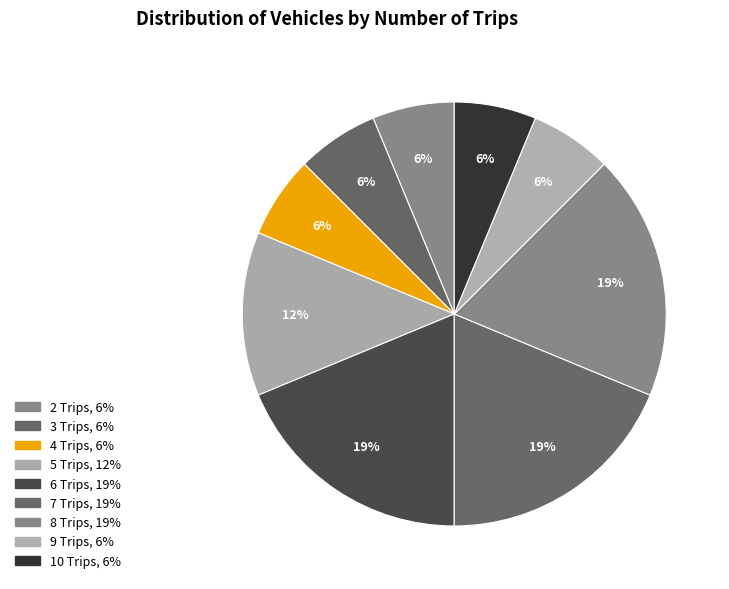

Does 4 represent more than half of the total?

No